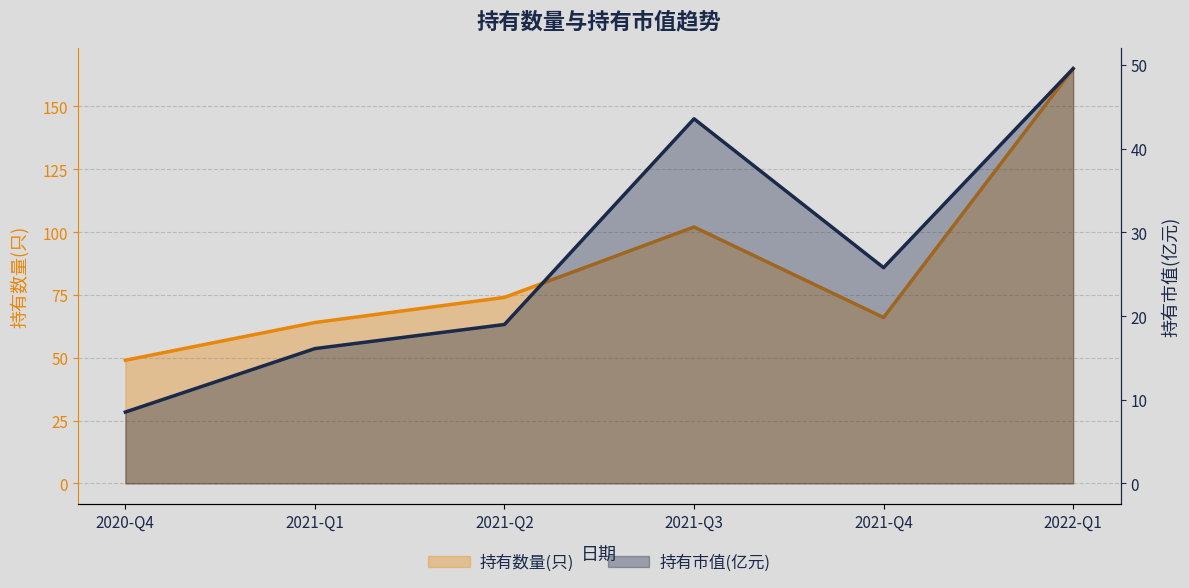

What is the minimum value shown in the chart?

8.5